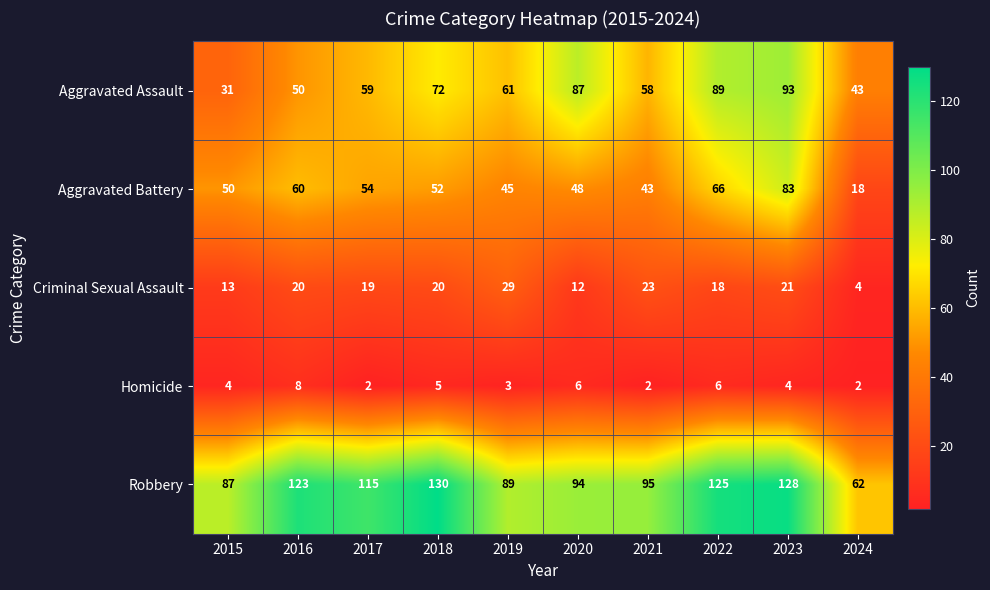

How many data points does each series have?

10